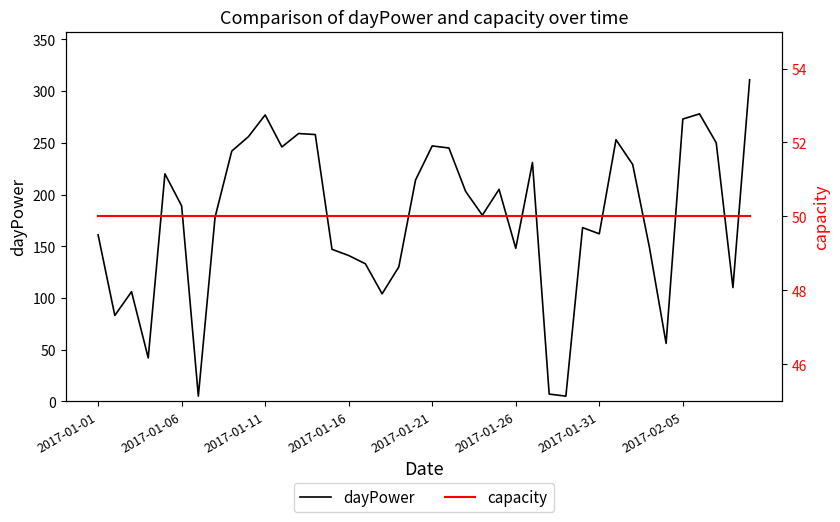

What position from the left is 2017-01-21?

5